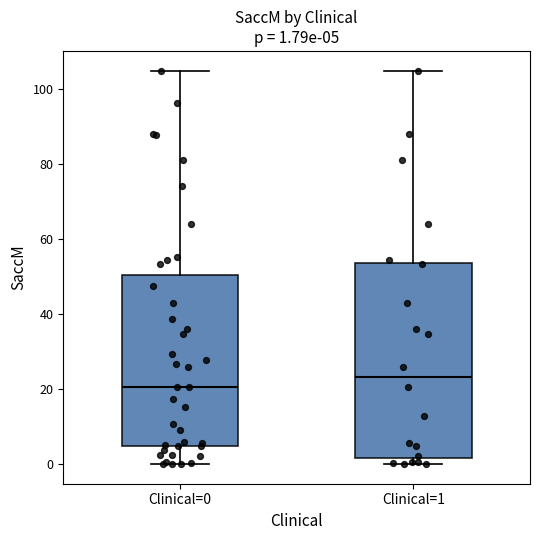

Which box is the tallest, from its lower edge to its upper edge?

Clinical=1